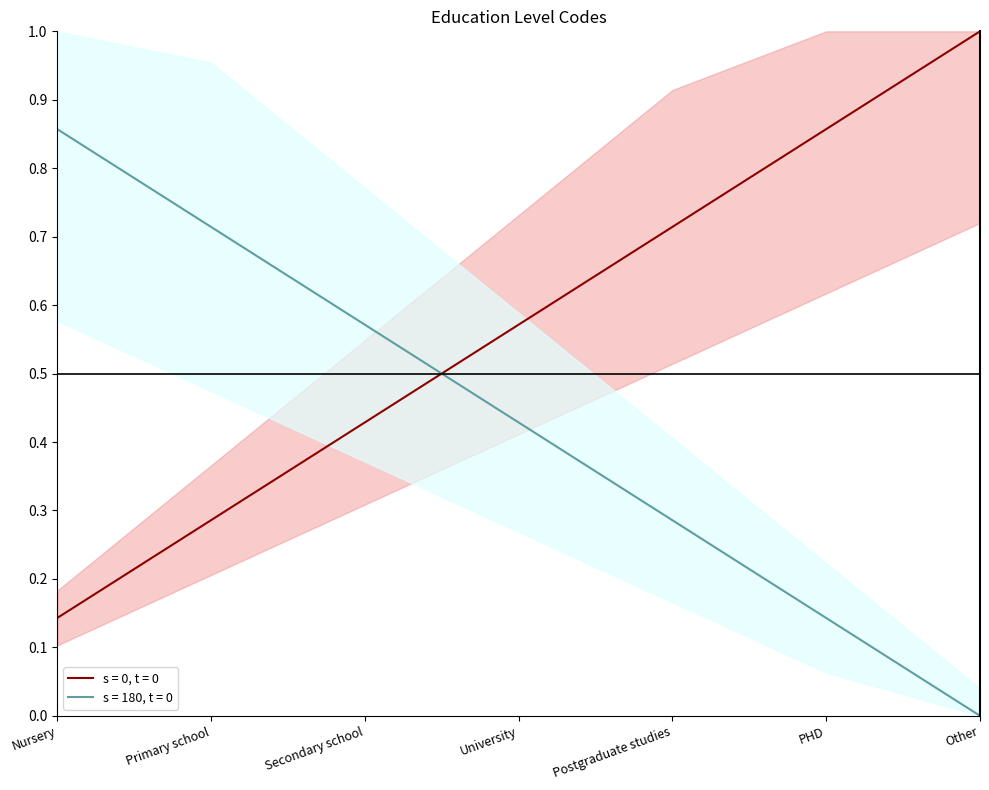

List the labels in order of s = 180, t = 0 value, largest first.

Nursery, Primary school, Secondary school, University, Postgraduate studies, PHD, Other